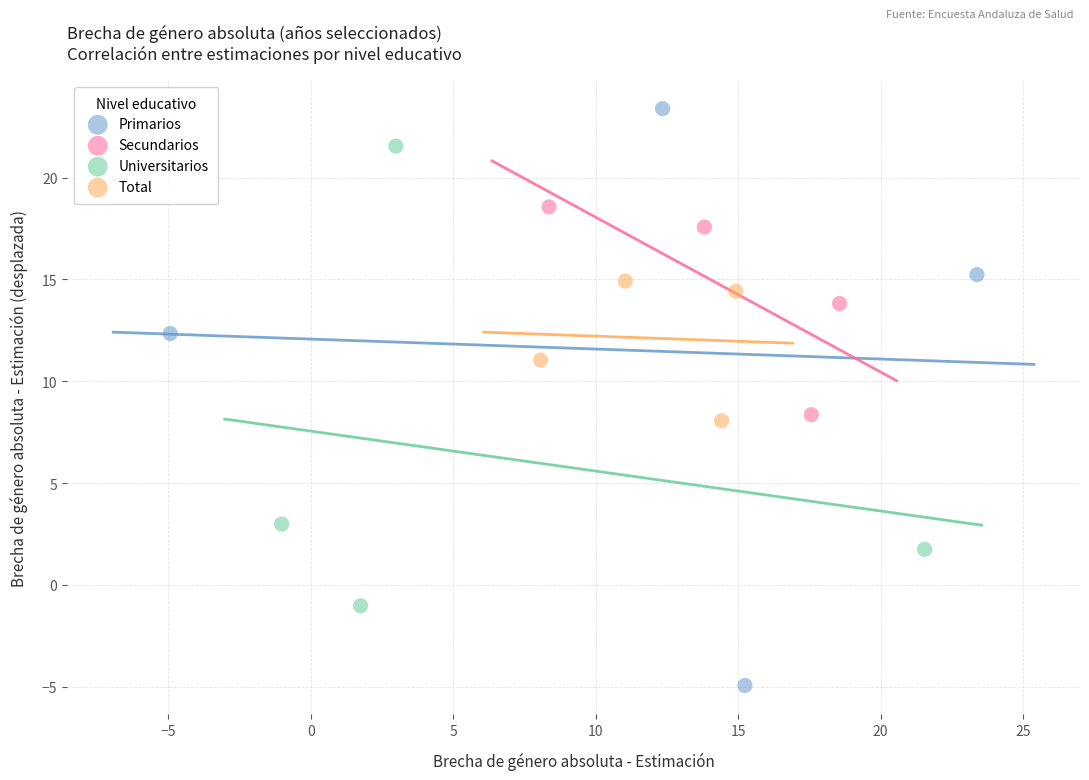

Which series has the widest spread of Y values?

Primarios